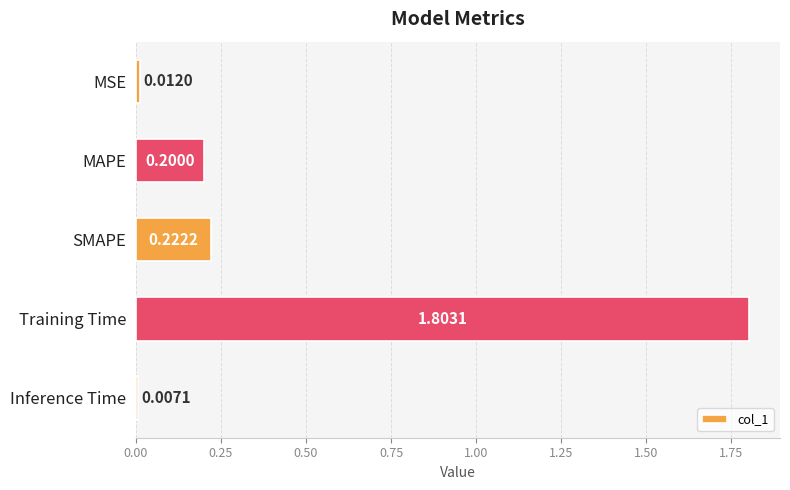

Are the bars horizontal?

Yes